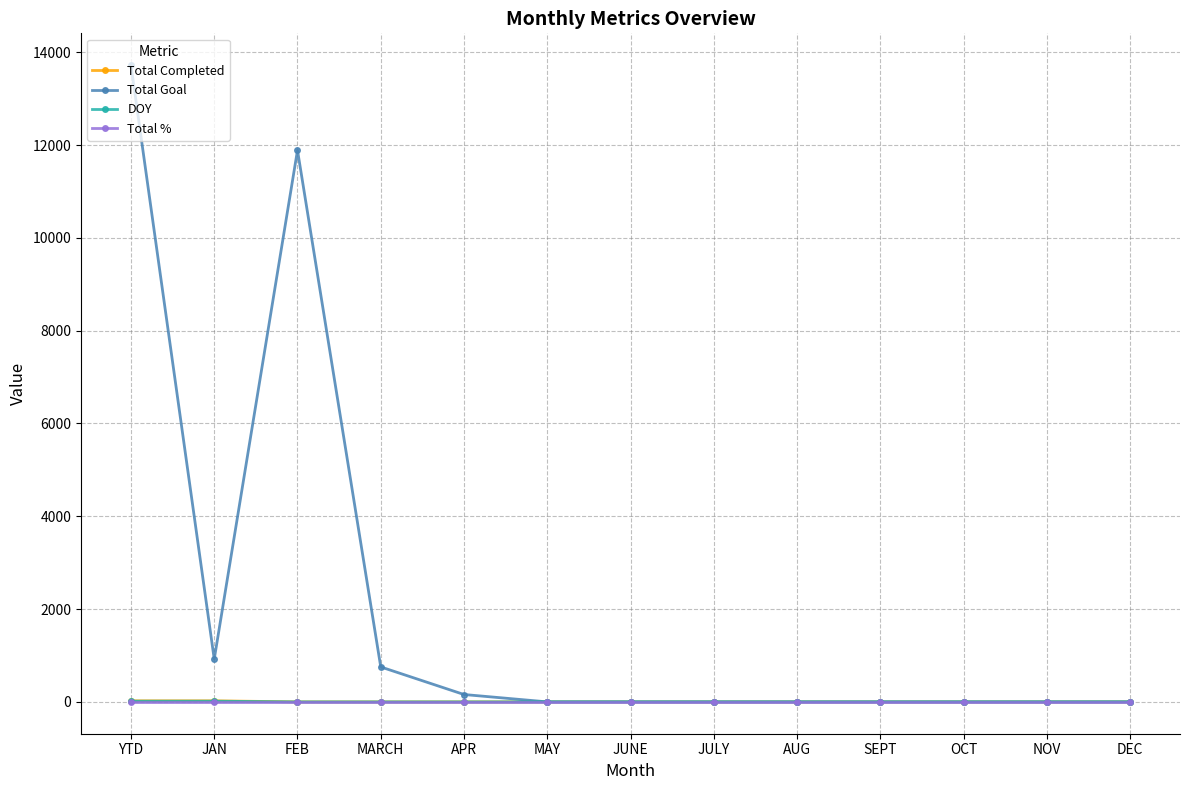

How many categories are shown in the chart?

13